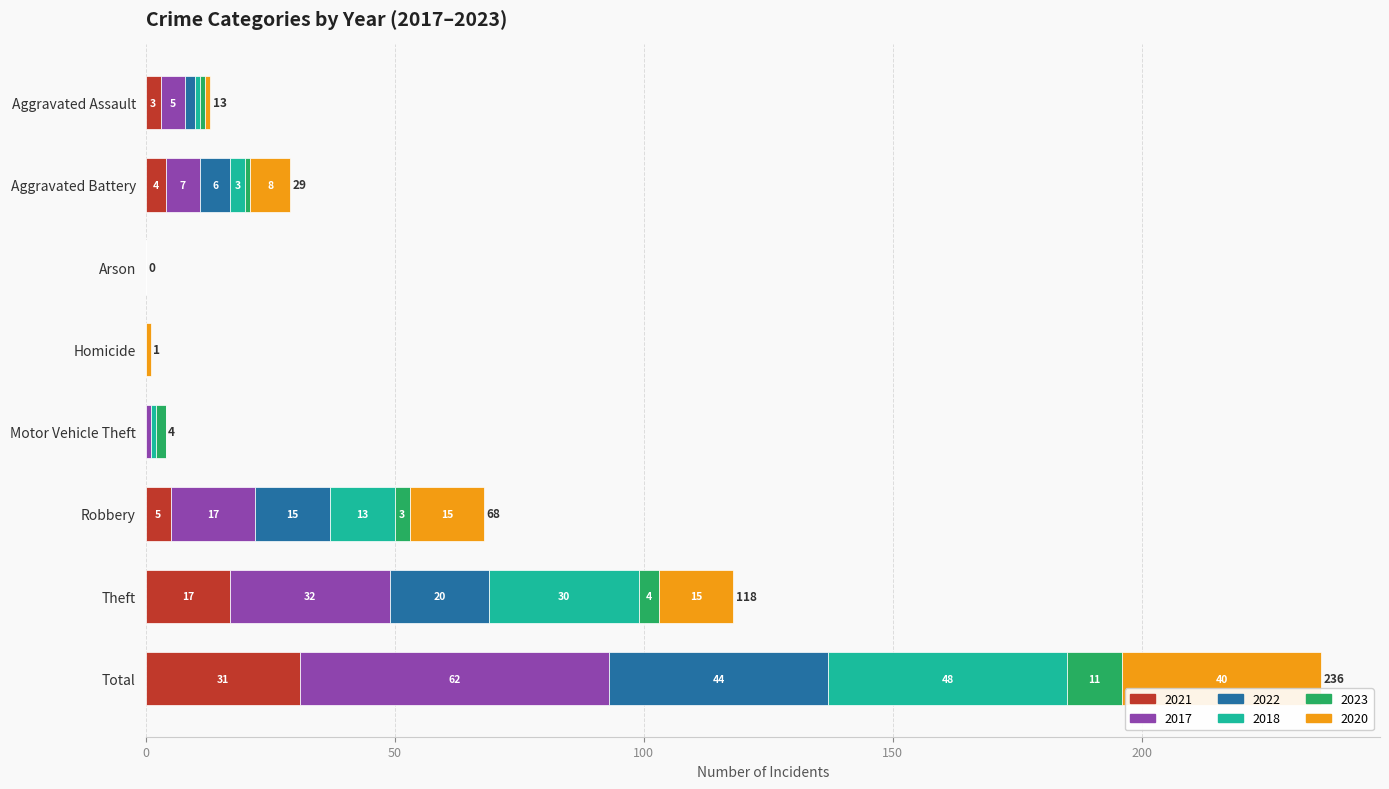

Which category has the highest value in the 2021 series?

Total